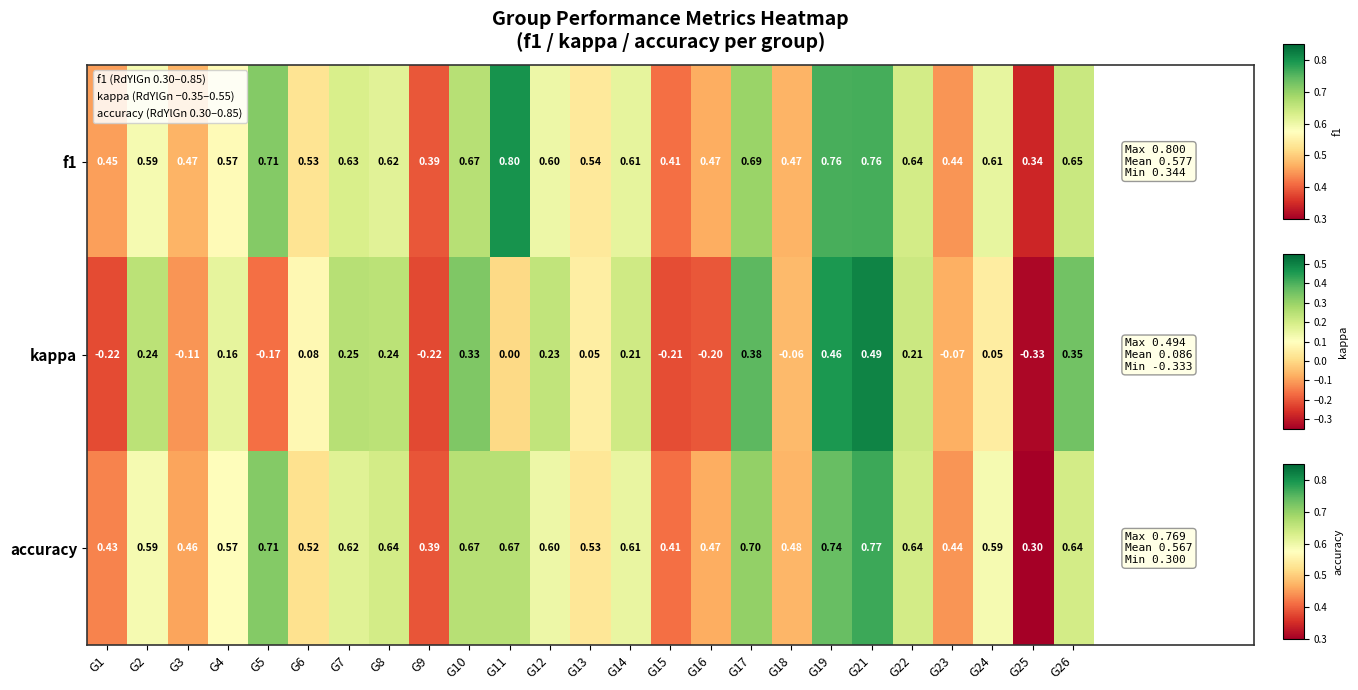

Is the value of kappa at G23 greater than the value of accuracy at G22?

No